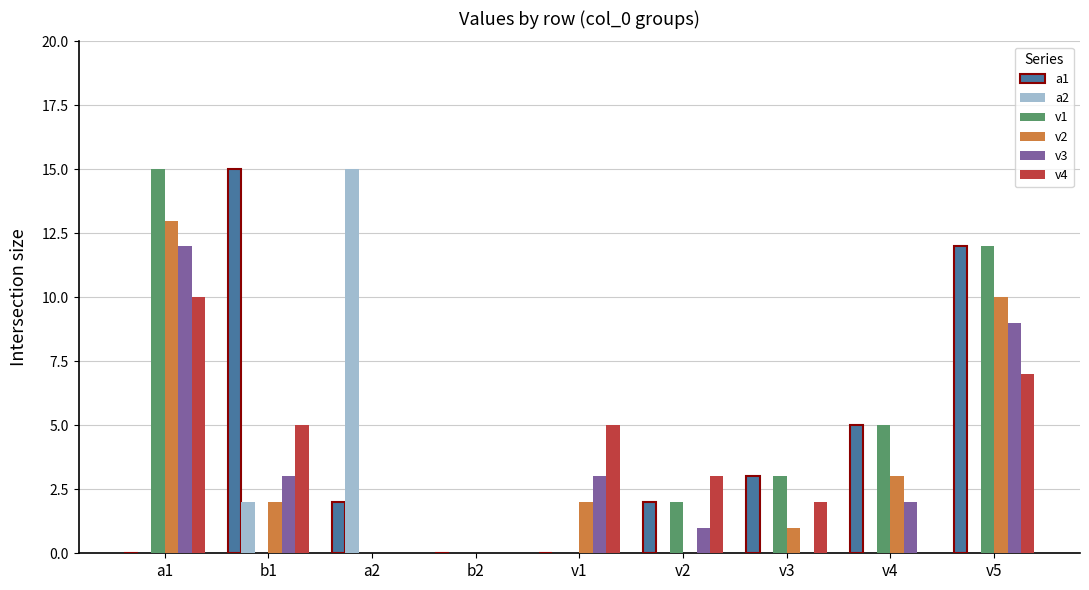

How many categories are shown in the chart?

9